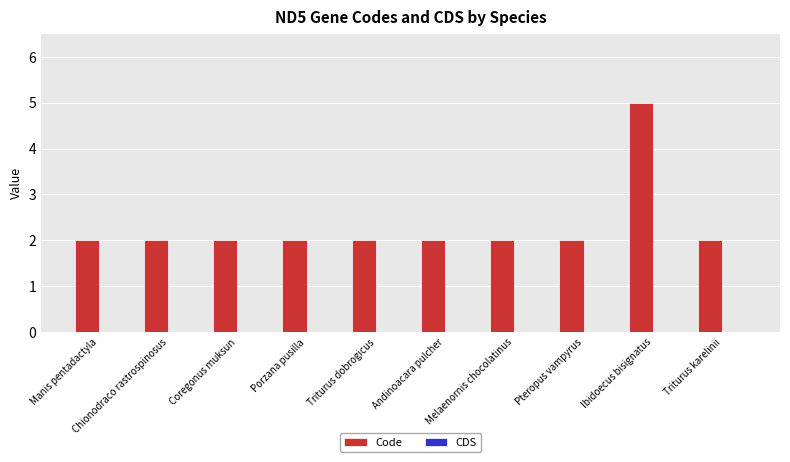

What is the difference between the maximum and minimum values?

3